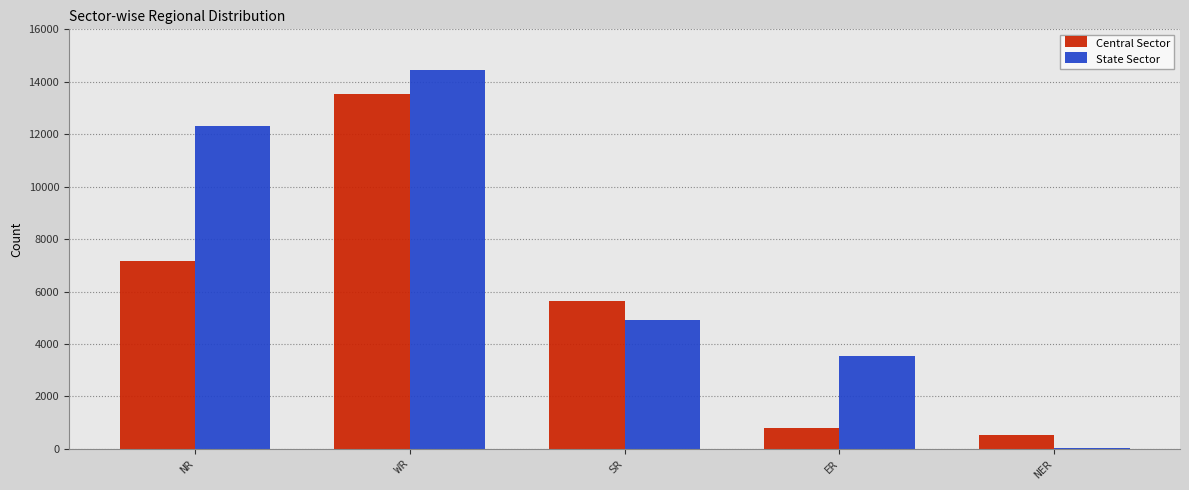

The Central Sector series shows 536 at NER. True or false?

True